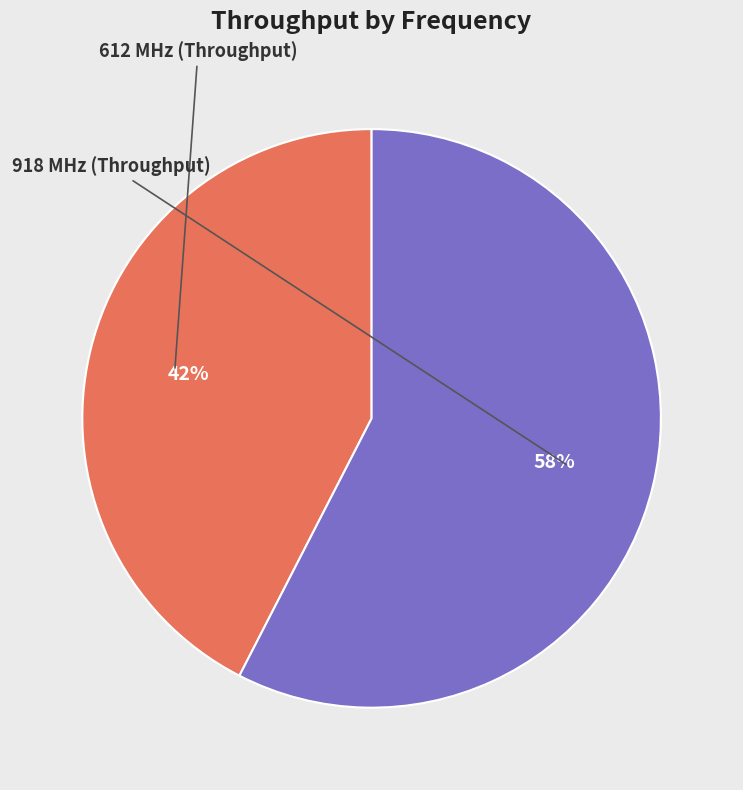

Does any single category account for the majority?

Yes